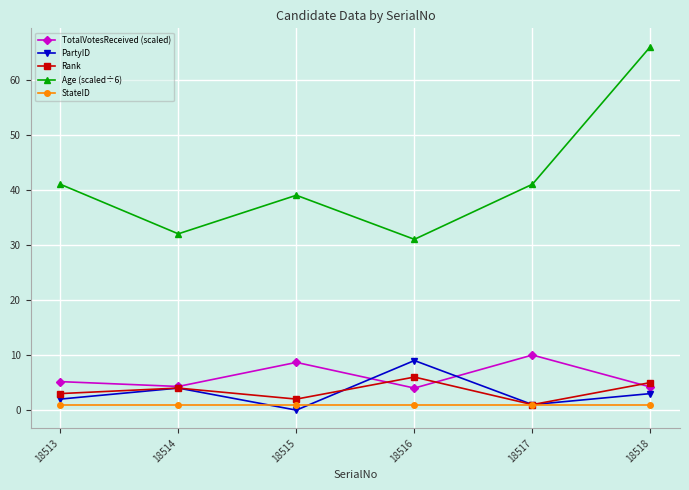

What is the total value across all series at 18517?

54.0